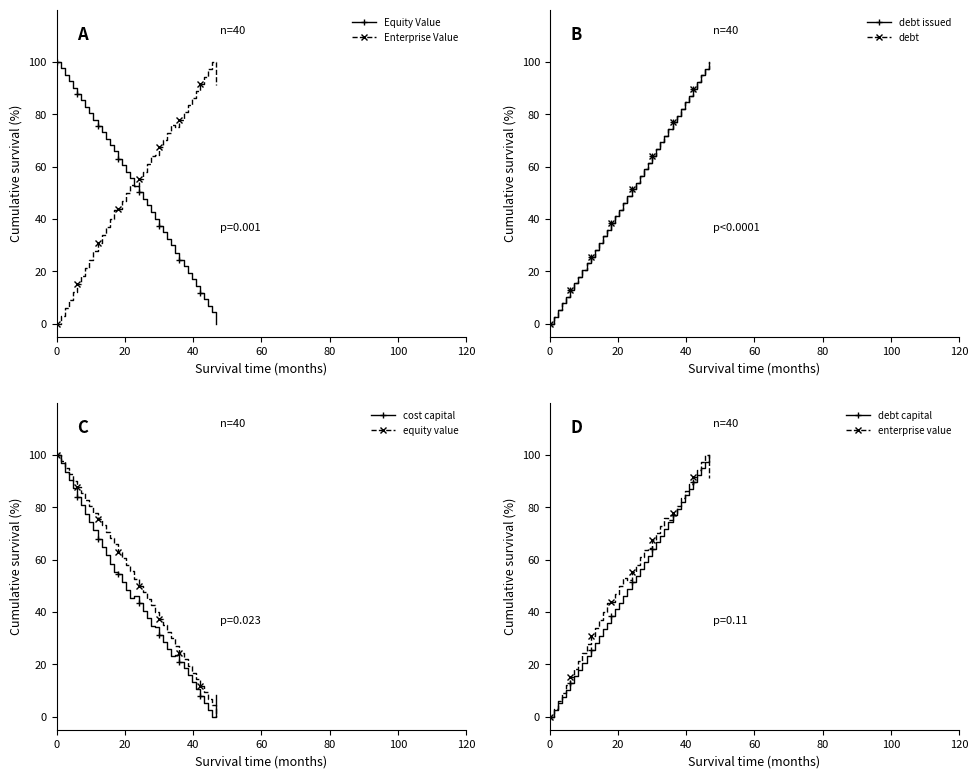

Is it true that enterprise_value equals 0.3 at 0.16?

False